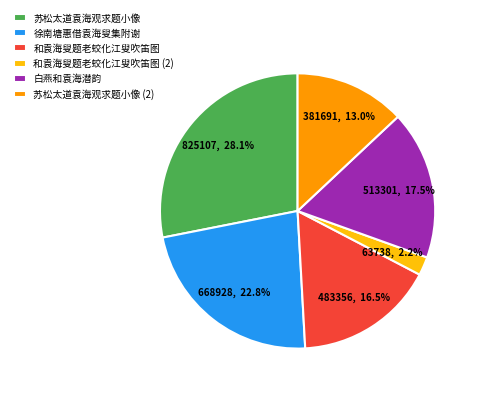

What is the smallest slice in the pie chart?

和袁海叟题老蛟化江叟吹笛图 (2)